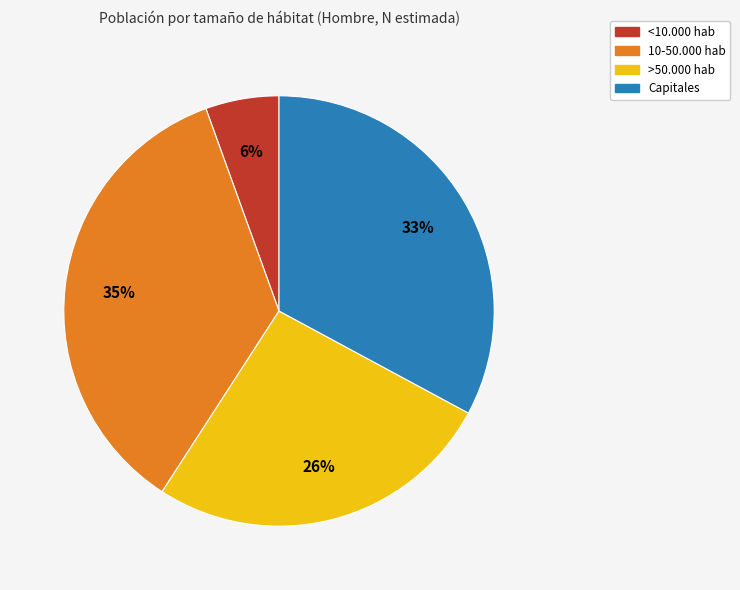

Which category has the biggest portion of the pie?

10-50.000 hab